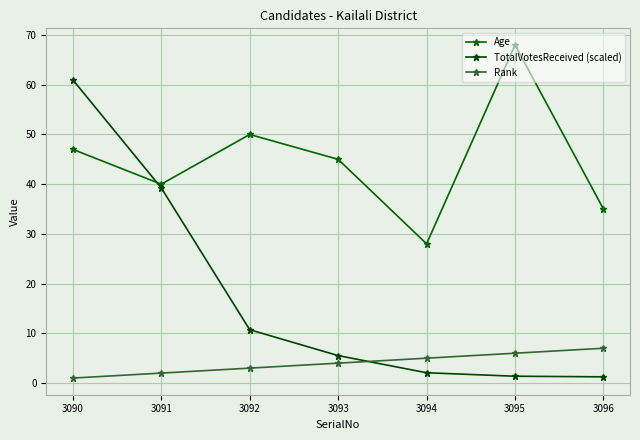

True or false: Rank and Age intersect in this chart.

False